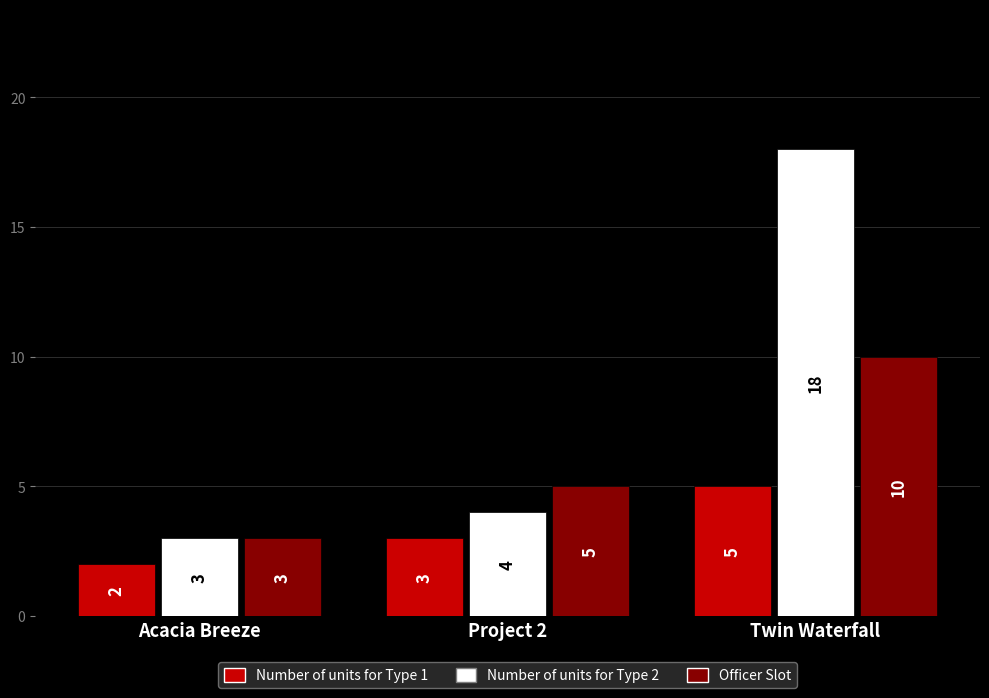

Which category has the lowest value across all series?

Acacia Breeze